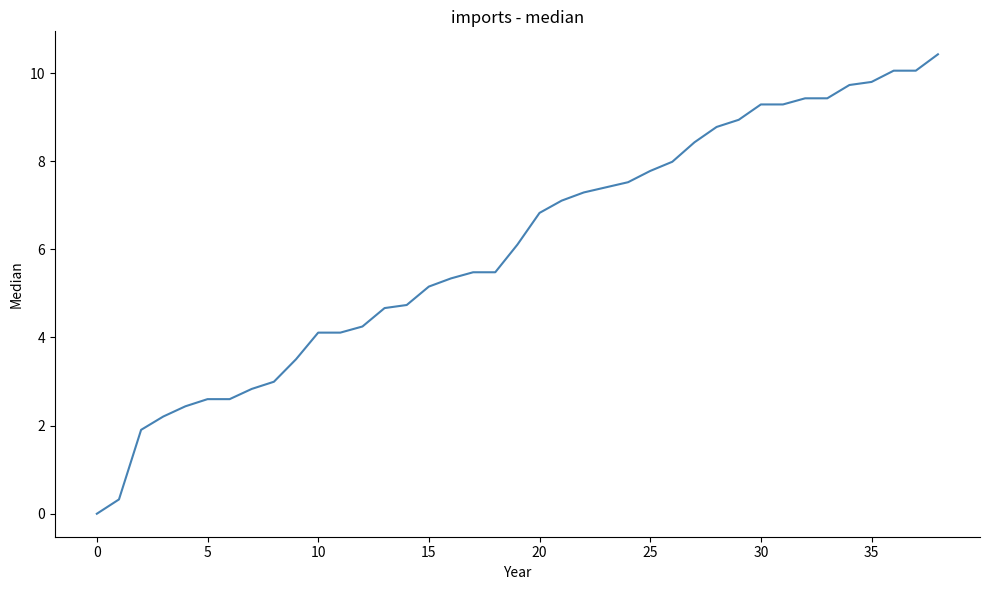

What is the maximum value shown in the chart?

10.4